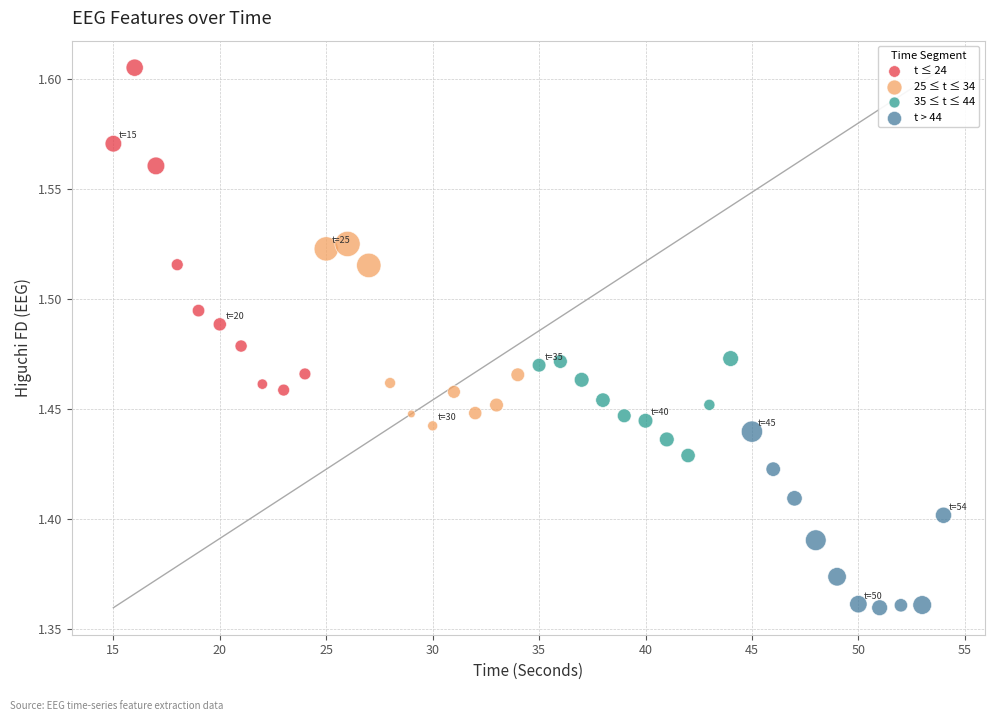

Which series contains the lowest Y value?

t > 44